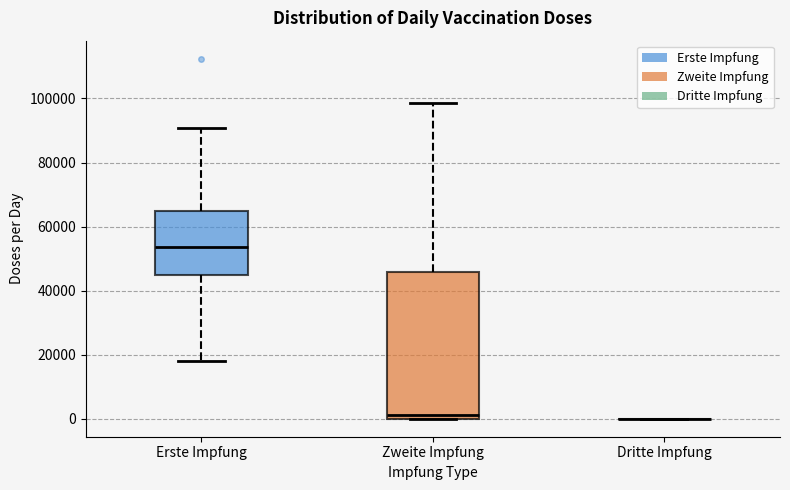

Where does the median line of the box for Zweite Impfung sit on the y-axis? The values are not printed on the chart, so give them approximately, as read against the axis.

2000